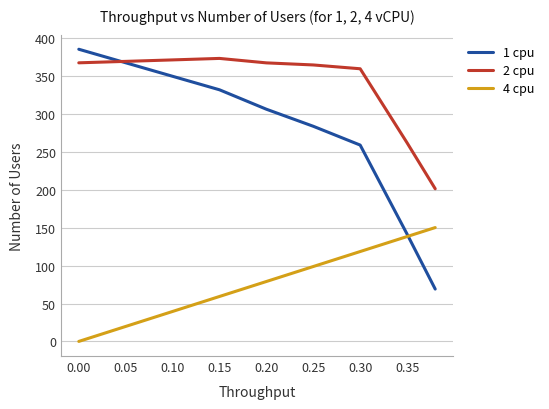

Which series has the widest spread of values?

1 cpu